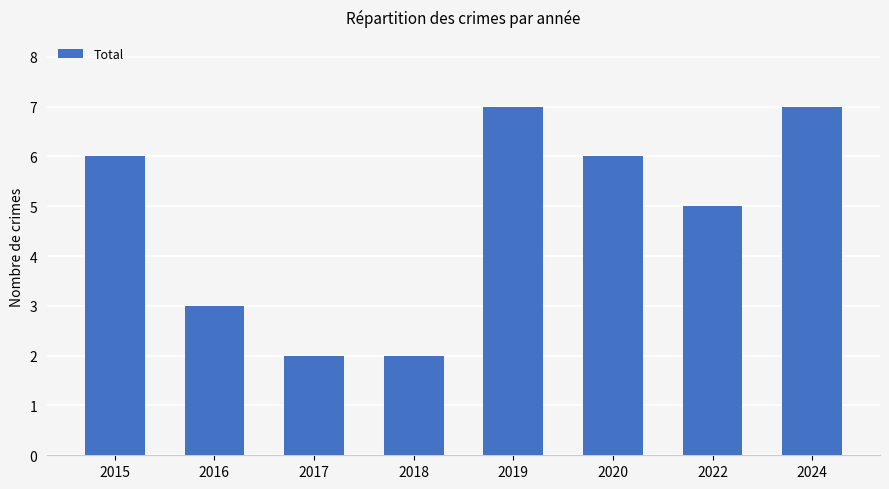

Does the chart contain stacked bars?

No